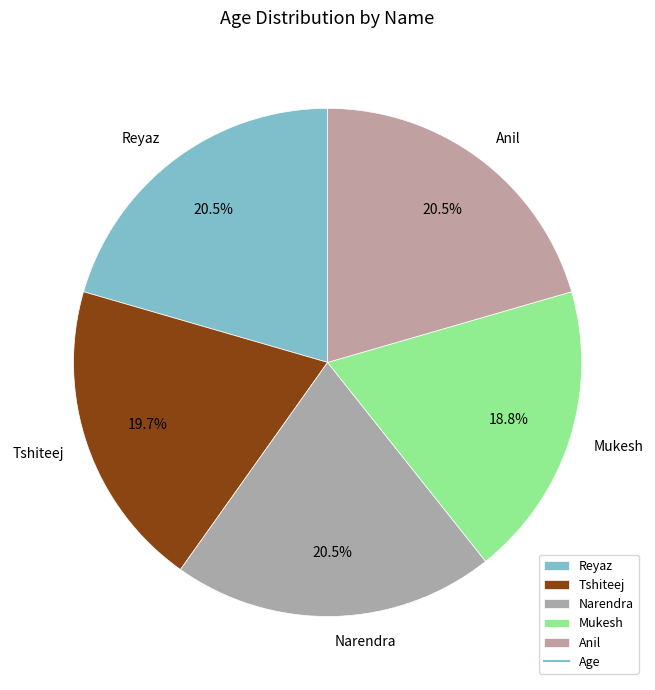

Does Anil represent more than half of the total?

No